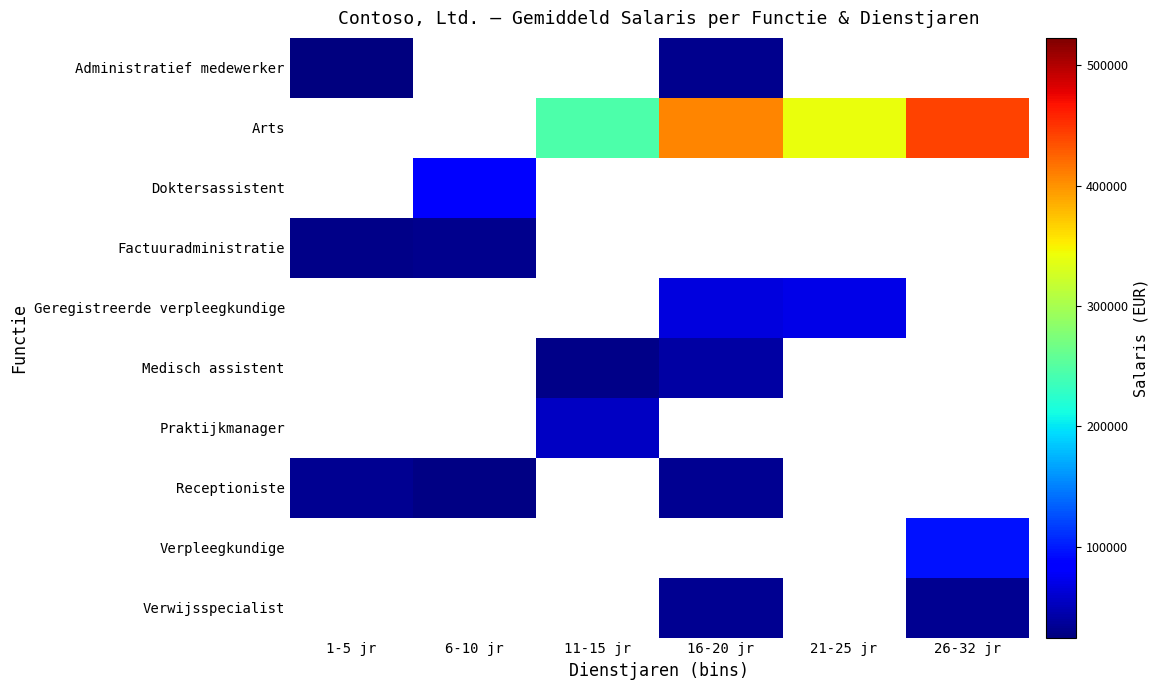

What is the approximate value of Factuuradministratie at 1-5 jr?

29000.0